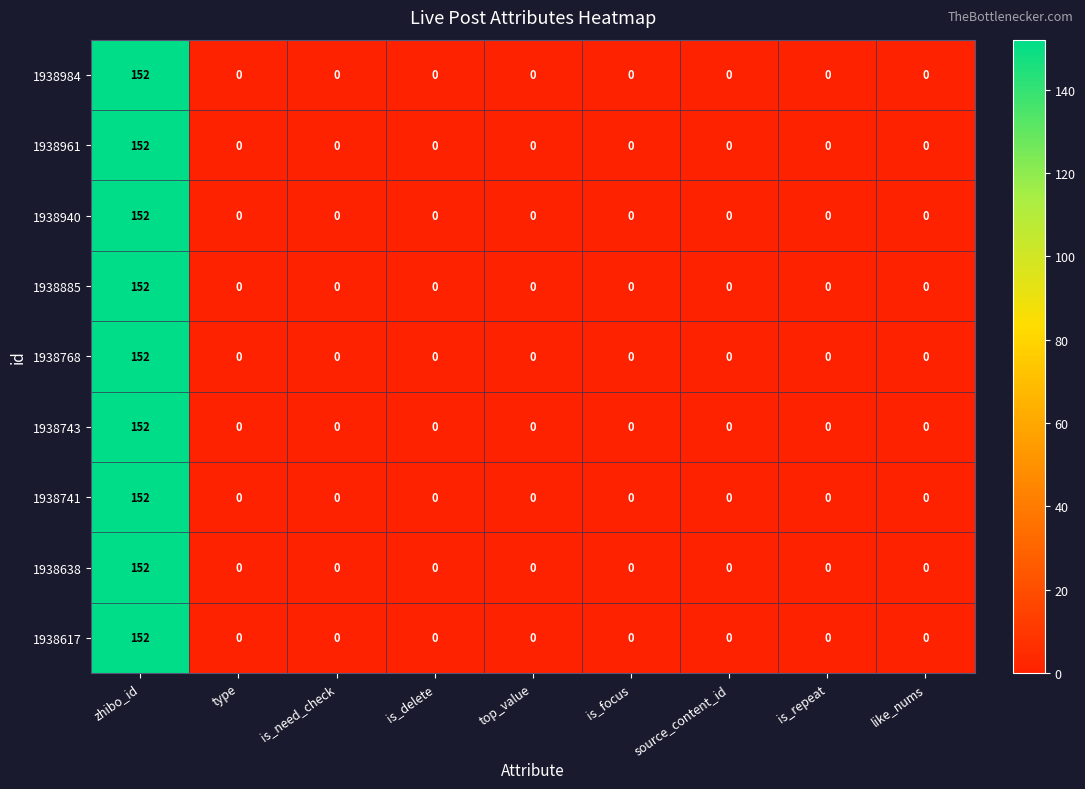

Count the number of categories in the chart.

9